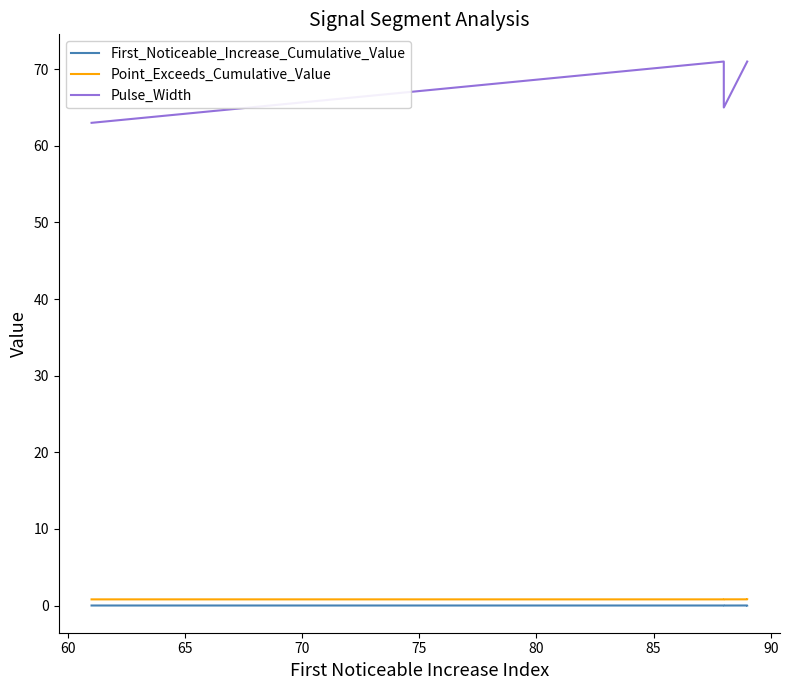

Reading left to right, transcribe all the data shown in this chart.

First_Noticeable_Increase_Cumulative_Value: 0.0	0.0	0.0	0.0	0.0
Point_Exceeds_Cumulative_Value: 0.8	0.8	0.8	0.8	0.8
Pulse_Width: 63.0	71.0	65.0	71.0	71.0